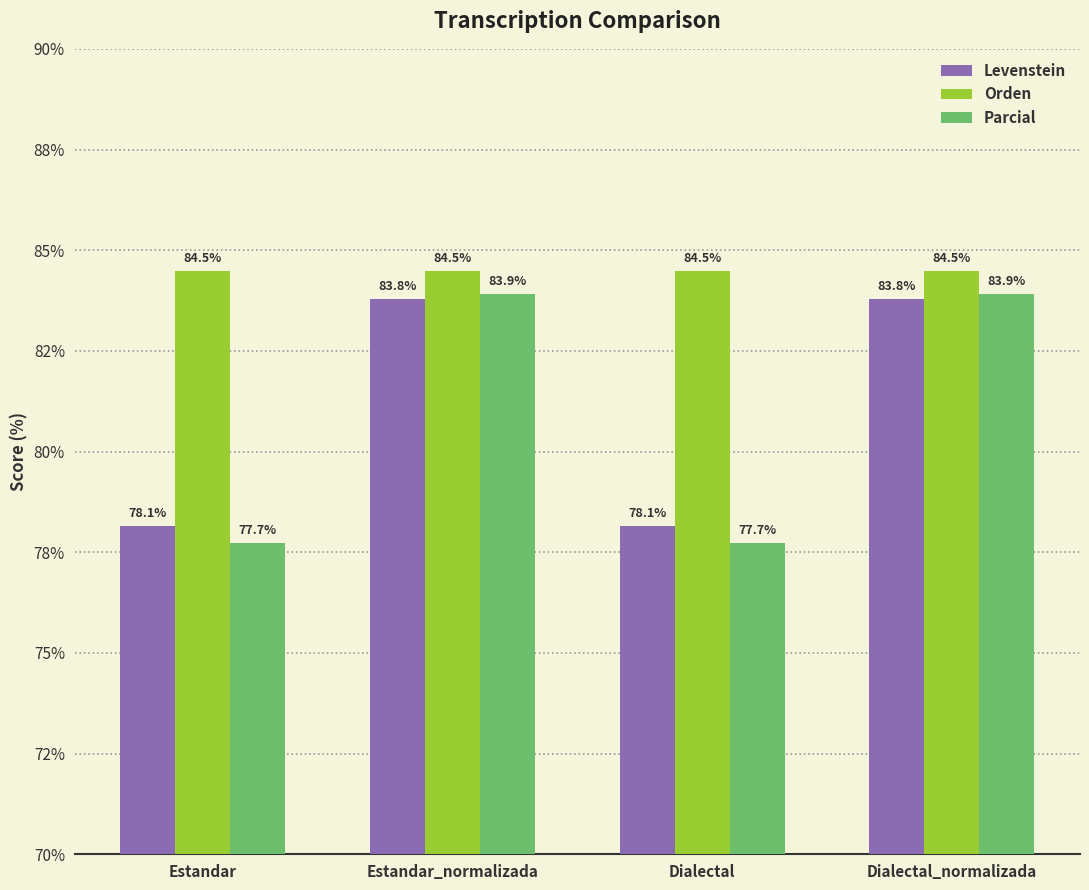

What are all the series names shown in the legend?

Levenstein, Orden, Parcial